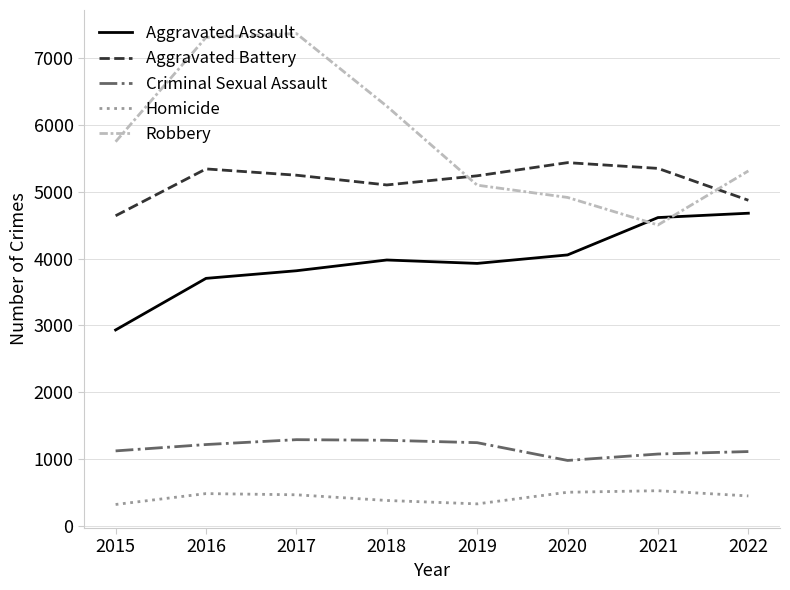

Which series has the largest total across all categories?

Robbery